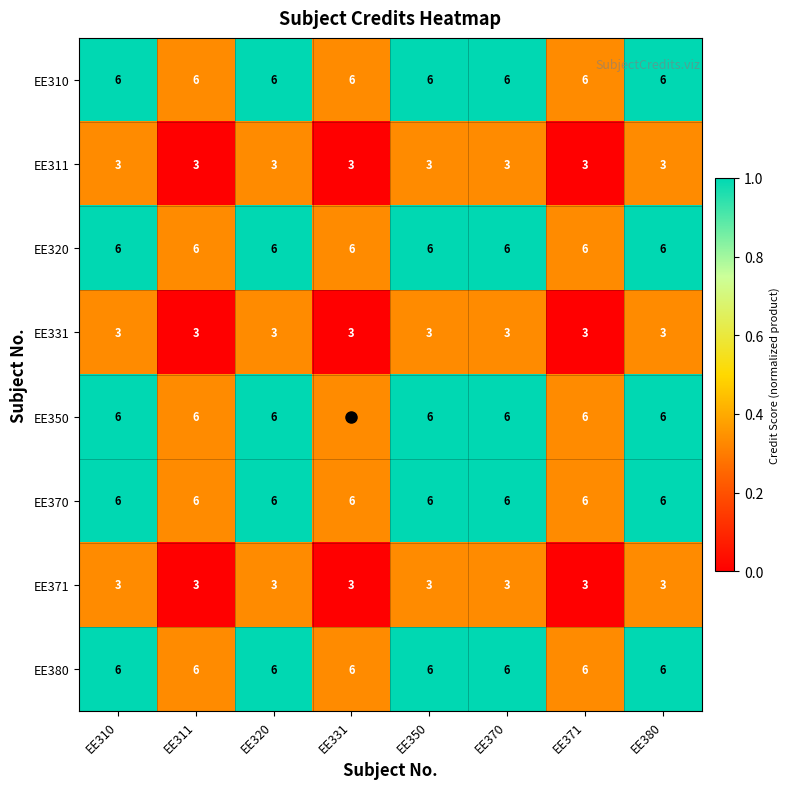

At how many categories does at least one series exceed 5?

8